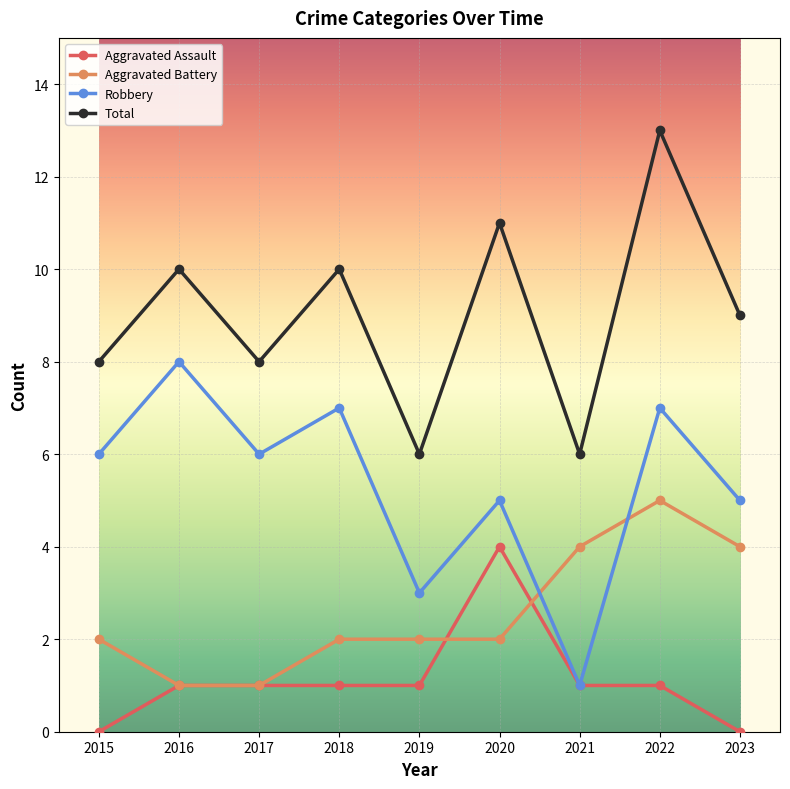

The Robbery series shows 11 at 2022. True or false?

False